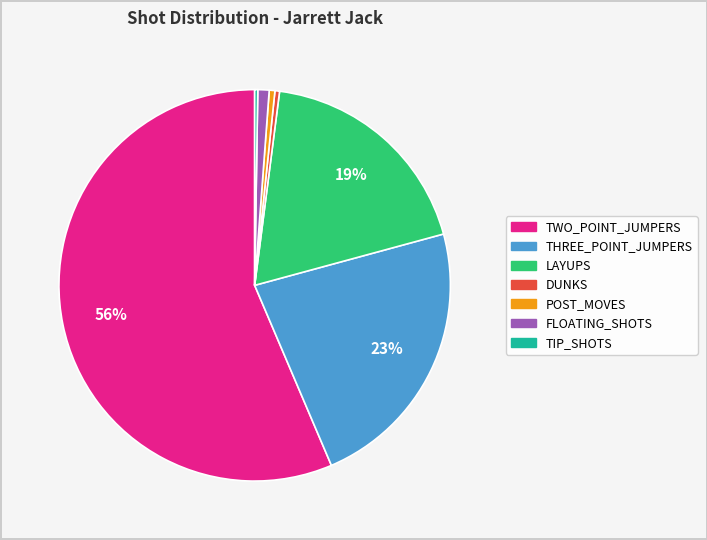

Which has a higher value, TWO_POINT_JUMPERS or POST_MOVES?

TWO_POINT_JUMPERS